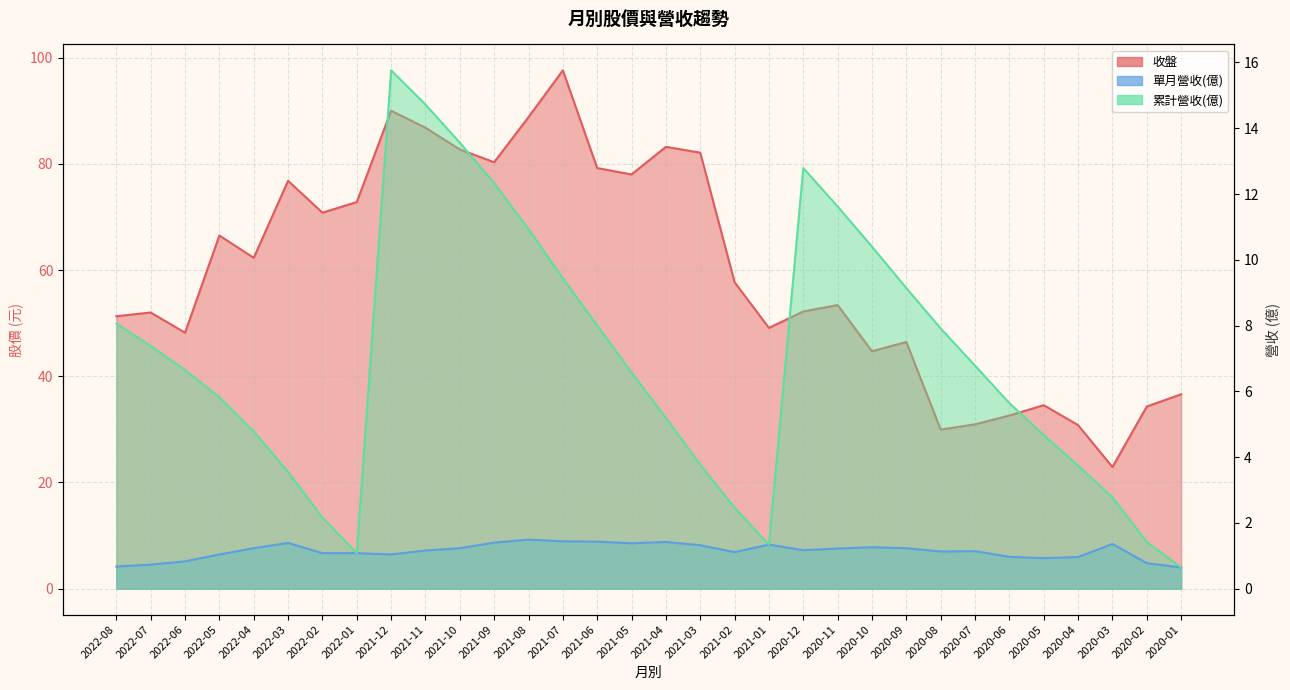

List the labels in order of 累計營收(億) value, largest first.

2021-12, 2021-11, 2021-10, 2020-12, 2021-09, 2020-11, 2021-08, 2020-10, 2021-07, 2020-09, 2022-08, 2021-06, 2020-08, 2022-07, 2020-07, 2022-06, 2021-05, 2022-05, 2020-06, 2021-04, 2022-04, 2020-05, 2021-03, 2020-04, 2022-03, 2020-03, 2021-02, 2022-02, 2020-02, 2021-01, 2022-01, 2020-01